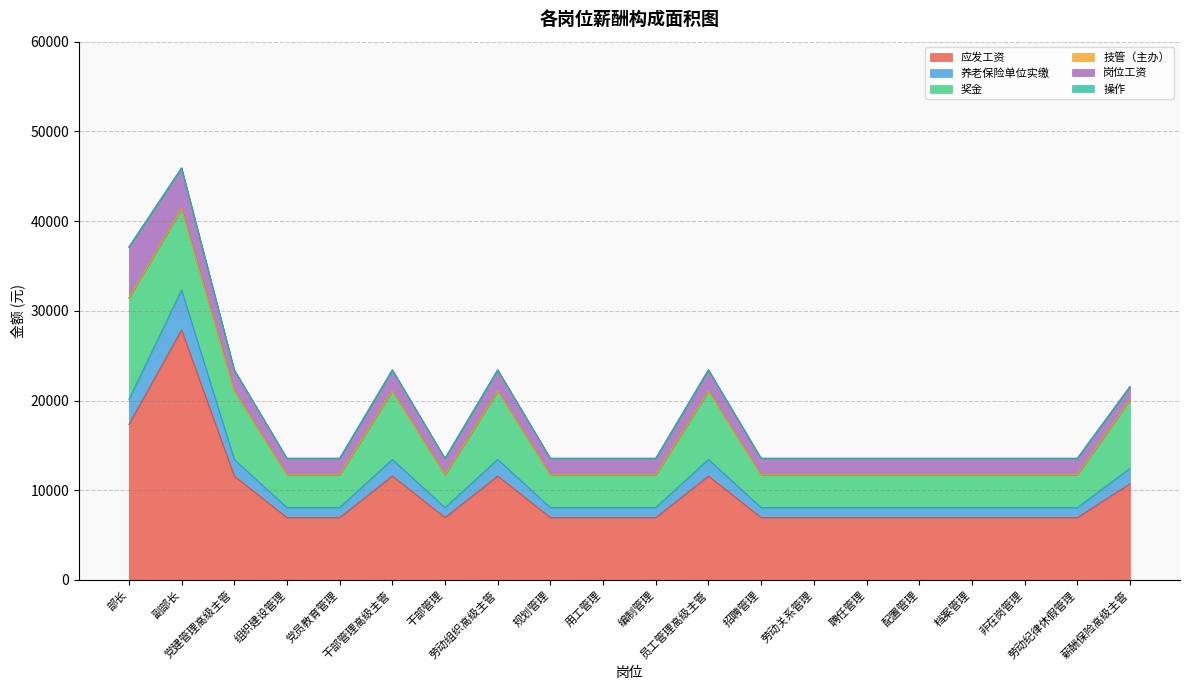

Rank the series by their maximum value, from highest to lowest.

应发工资, 奖金, 岗位工资, 养老保险单位实缴, 技管（主办）, 操作